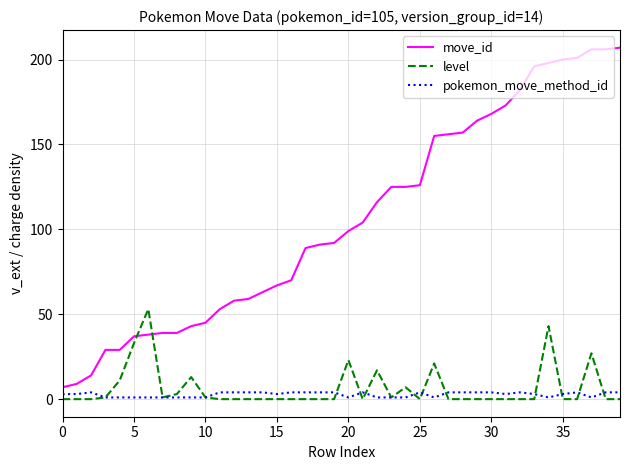

Which series has the largest total across all categories?

move_id